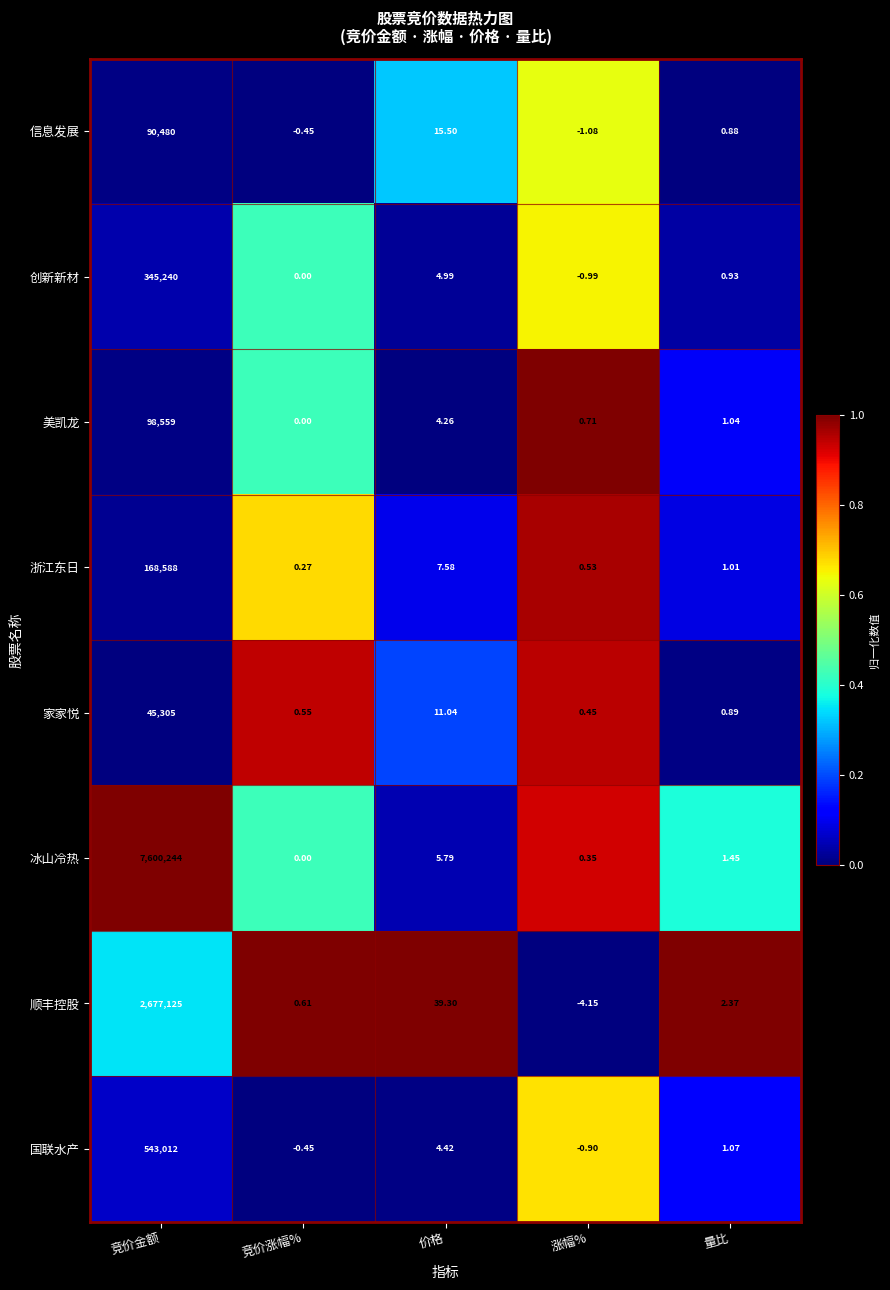

At which category does the chart reach its peak across all series?

竞价金额